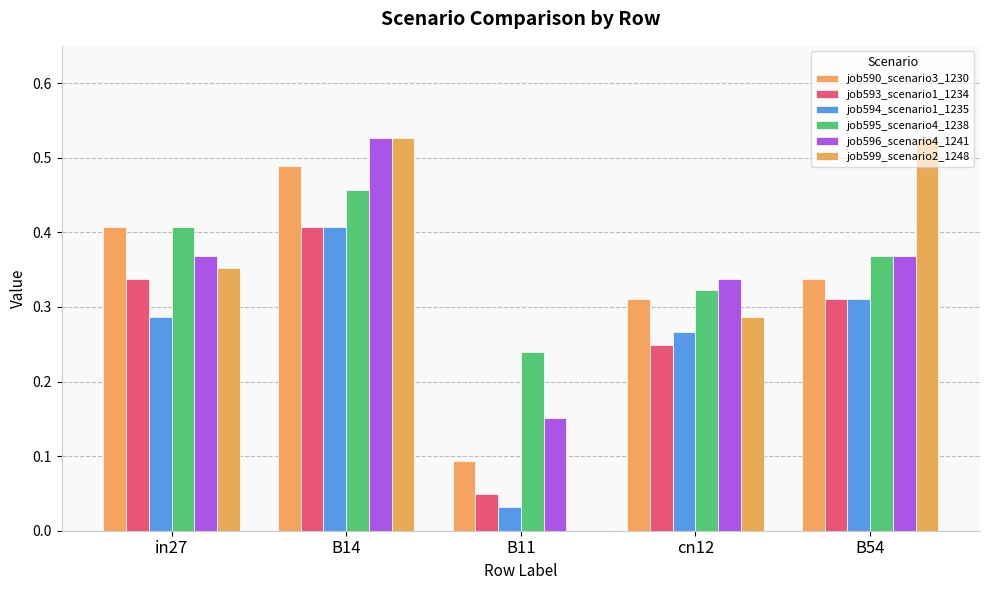

What is the difference between the second highest and second lowest values in the job590_scenario3_1230 series?

0.1